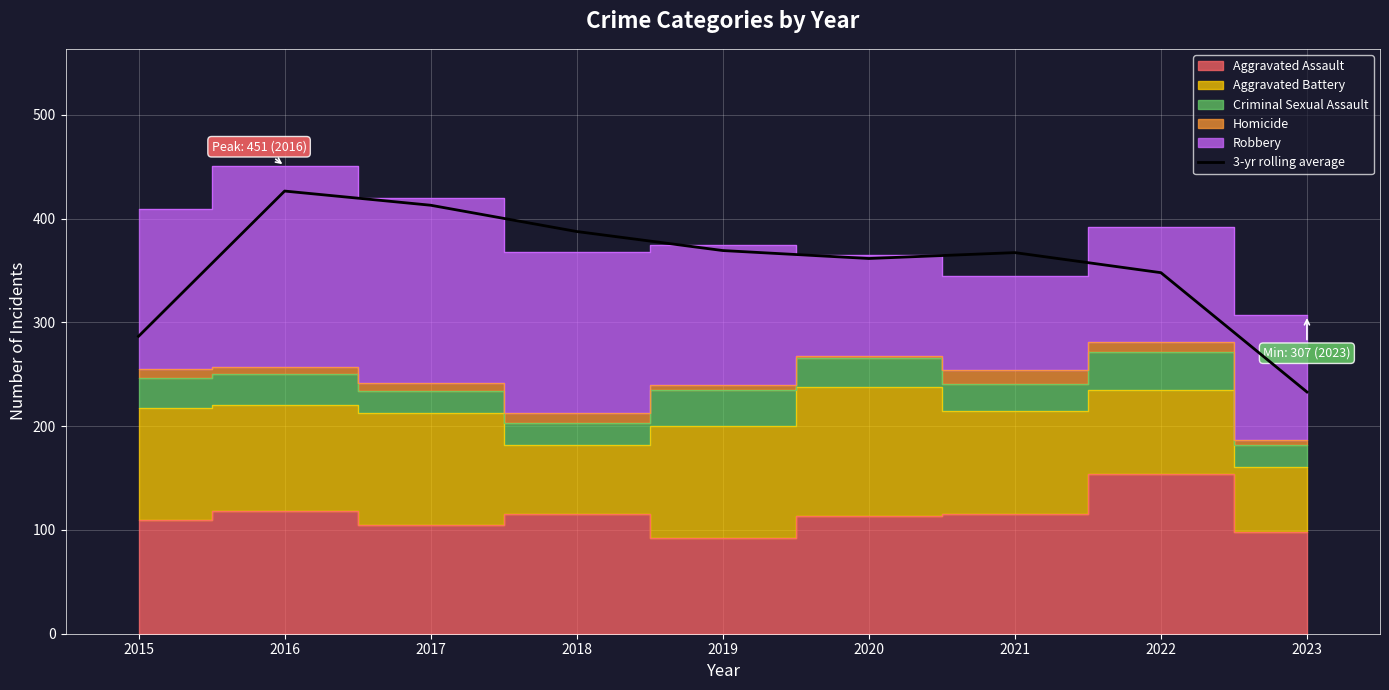

Is it true that the value at 2016 is 194.0?

False